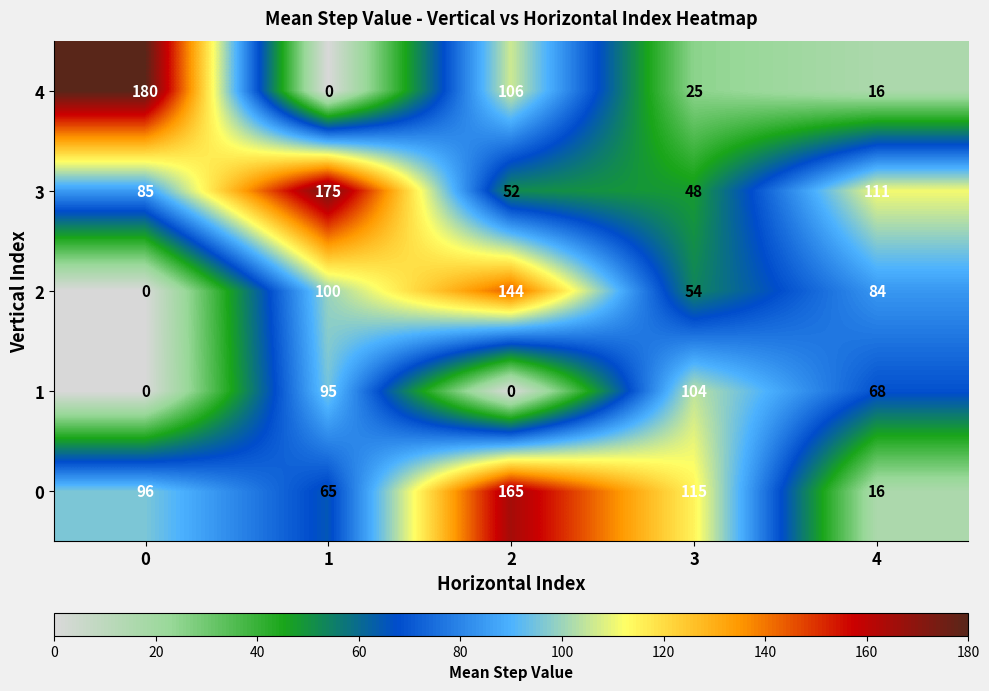

True or false: 1 has a value of 104 at 3.

True